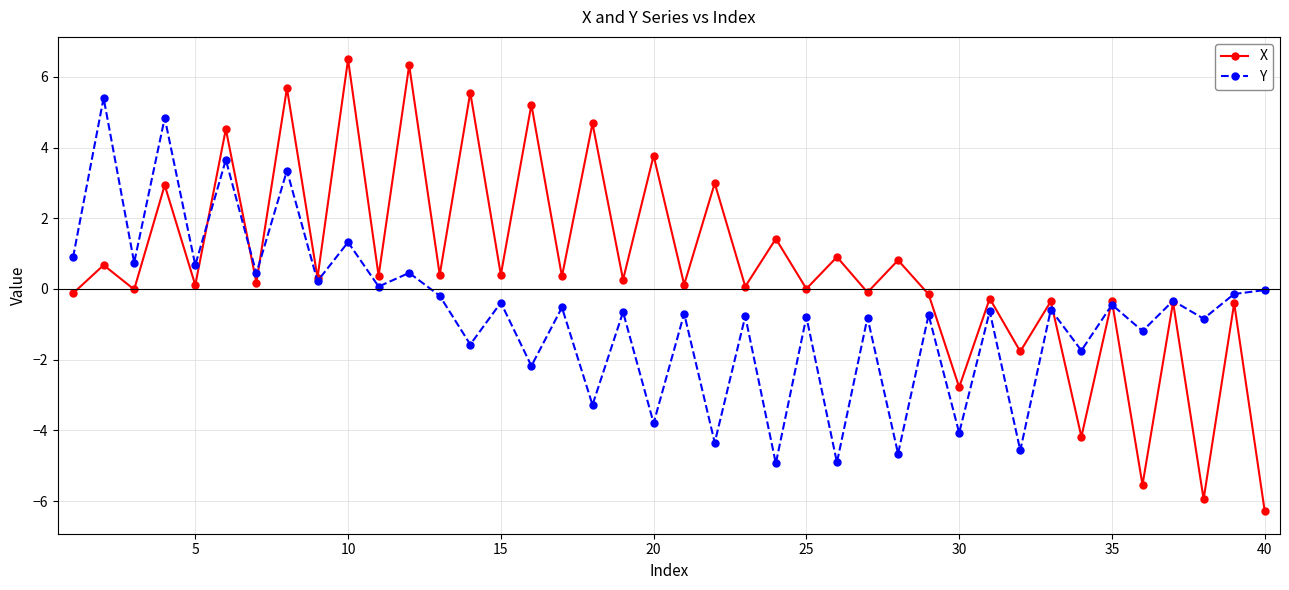

How many lines are shown in the chart?

2